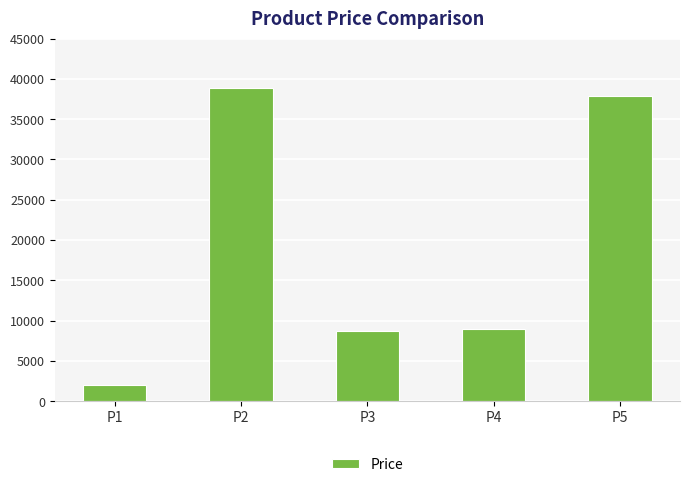

What is the sum of the values at P3 and P5?

46569